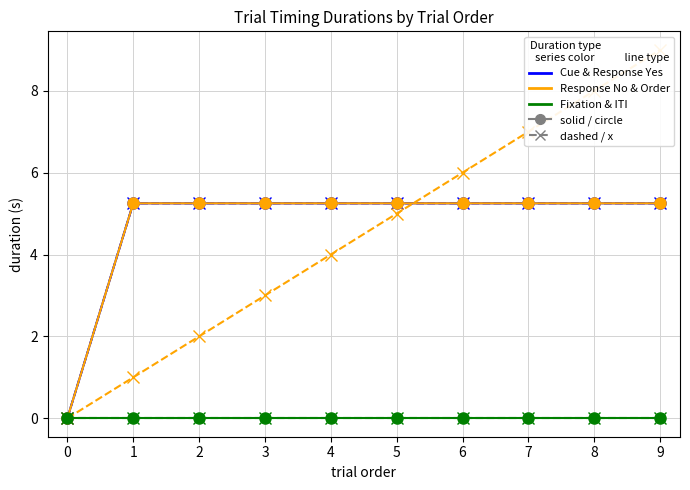

What is the value of the ResponseYes_Duration (dashed/x) point at the 5th from the left?

5.2